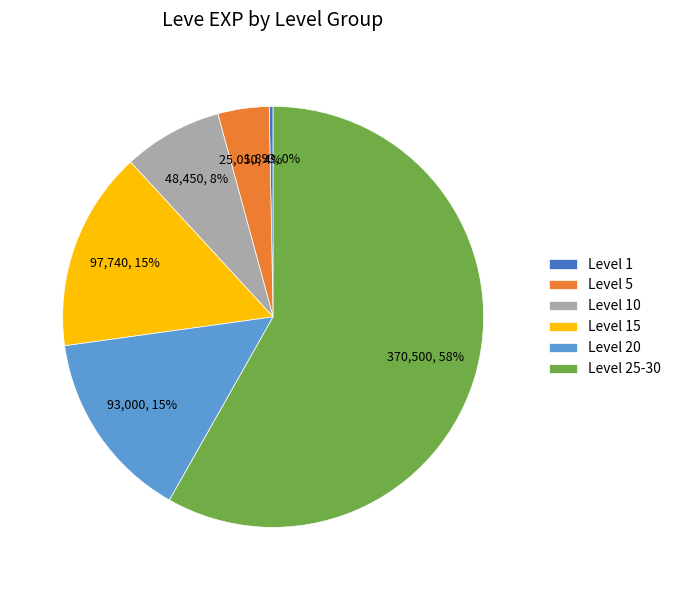

Which category has the smallest portion of the pie?

Level 1